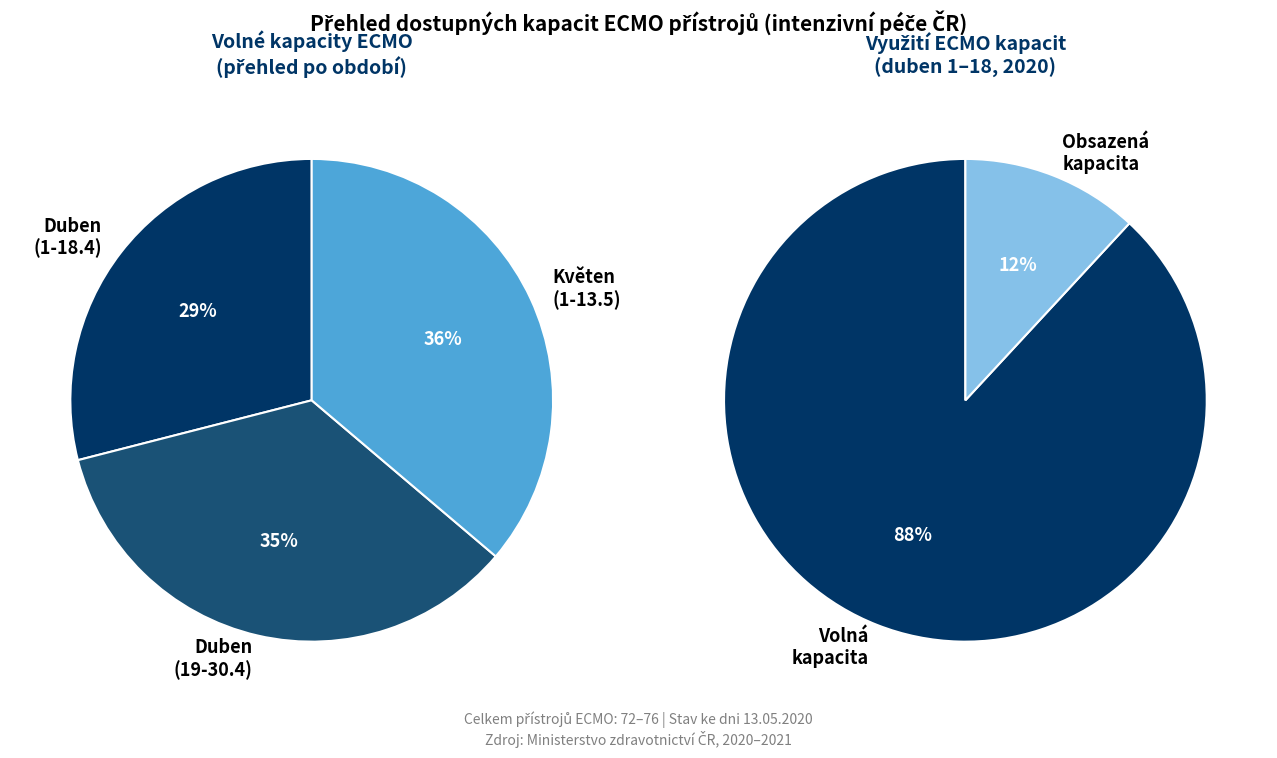

Does any single category account for the majority?

No